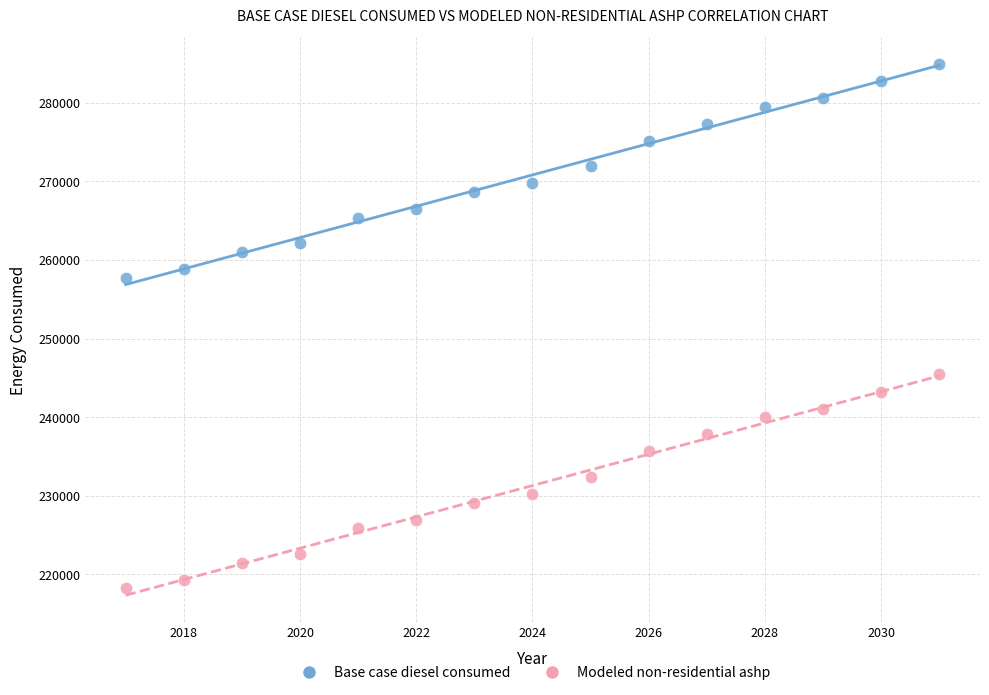

What are all the series names shown in the legend?

Base case diesel consumed, Modeled non-residential ashp